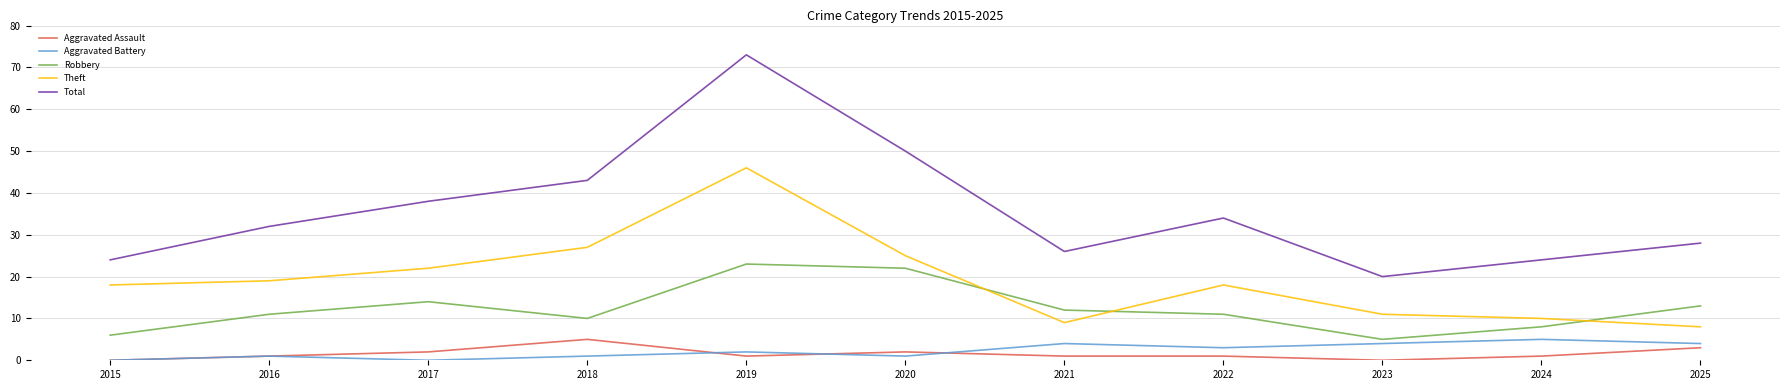

At which category does Total reach its first local valley?

2021